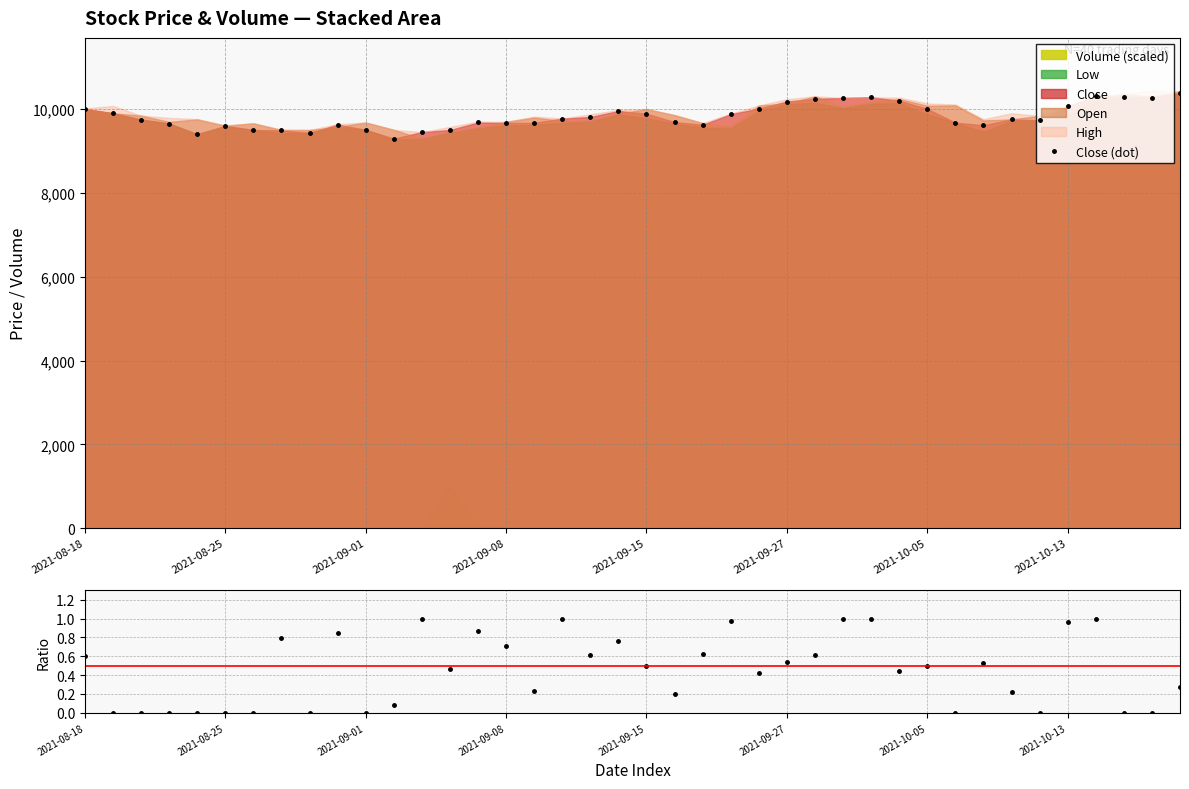

The (Close-Low)/(High-Low) series shows 0.8 at 19. True or false?

True